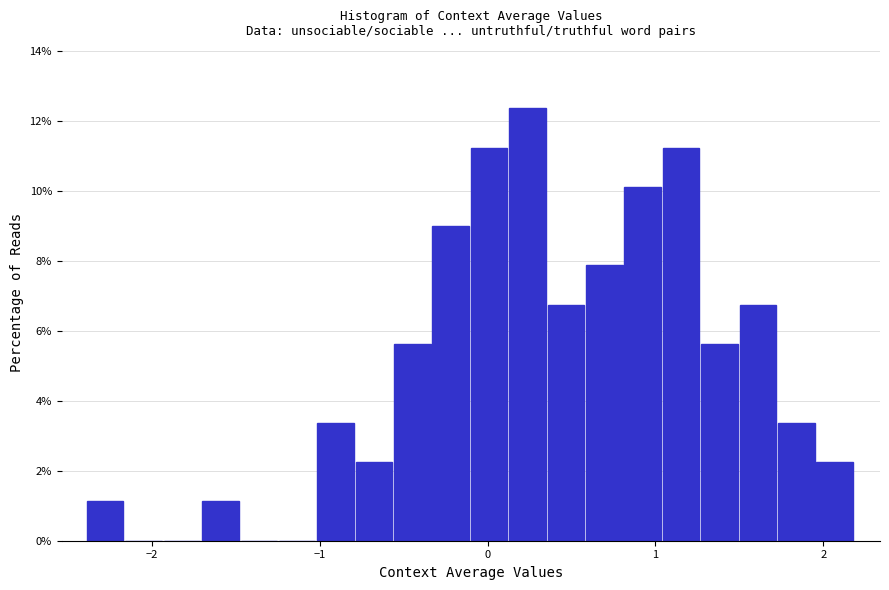

Around what value on the x-axis is the tallest bar? Give the approximate position of its centre, as read against the axis.

0.2